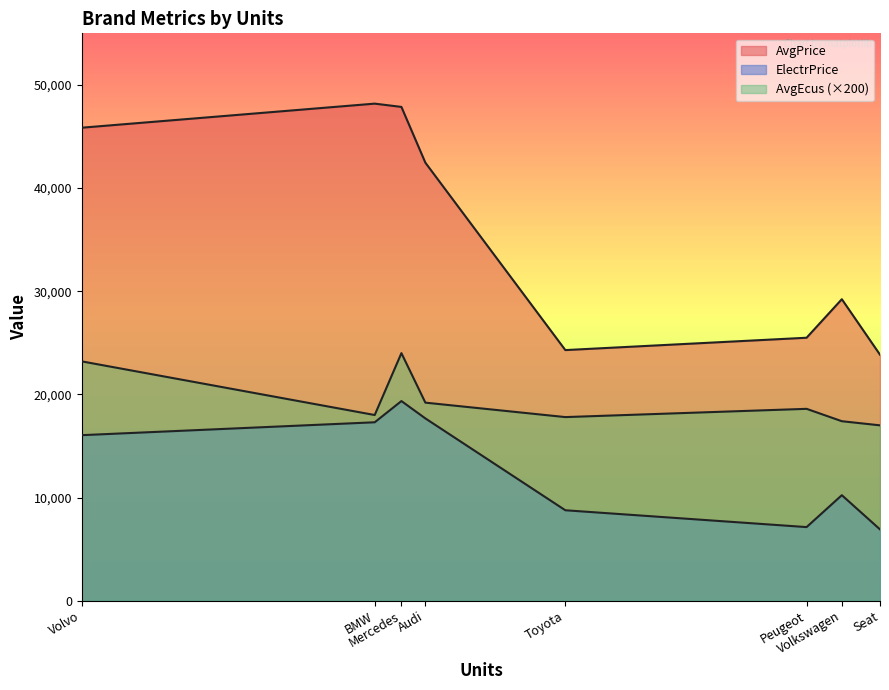

What are all the series names shown in the legend?

AvgPrice, AvgEcus, ElectrPrice